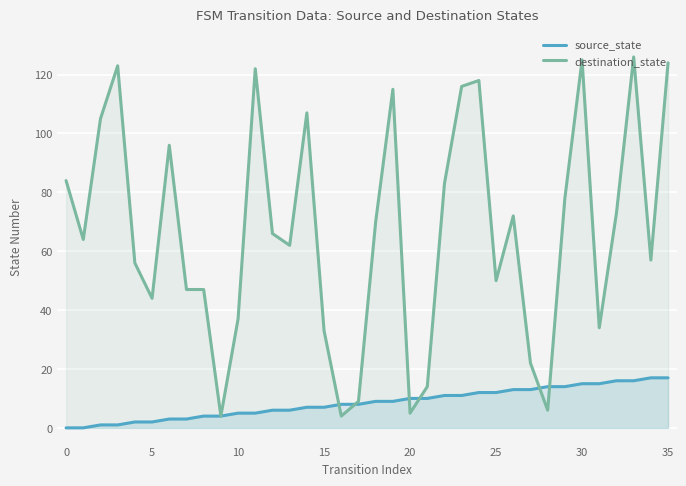

Which series has the largest total across all categories?

destination_state